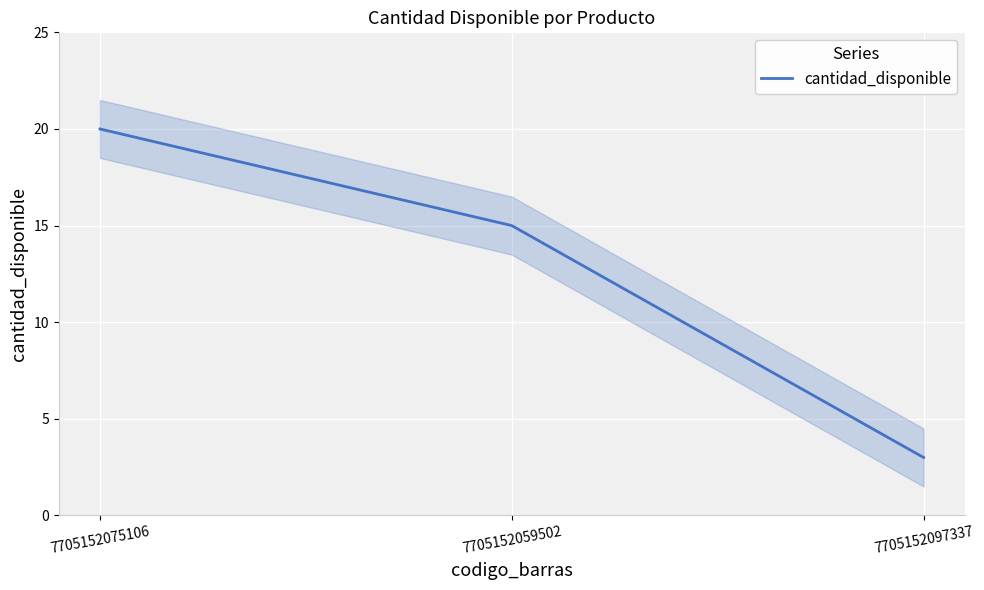

Which has a higher value, 7705152059502 or 7705152097337?

7705152059502